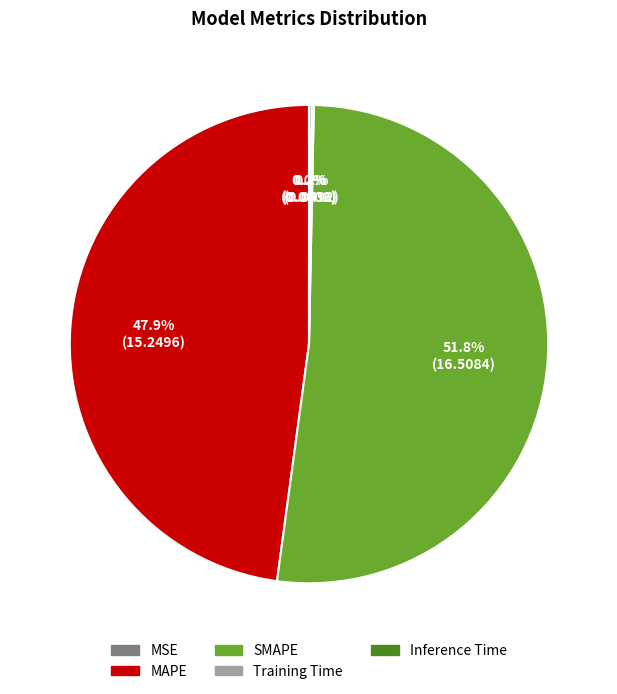

Which slice is the largest?

SMAPE